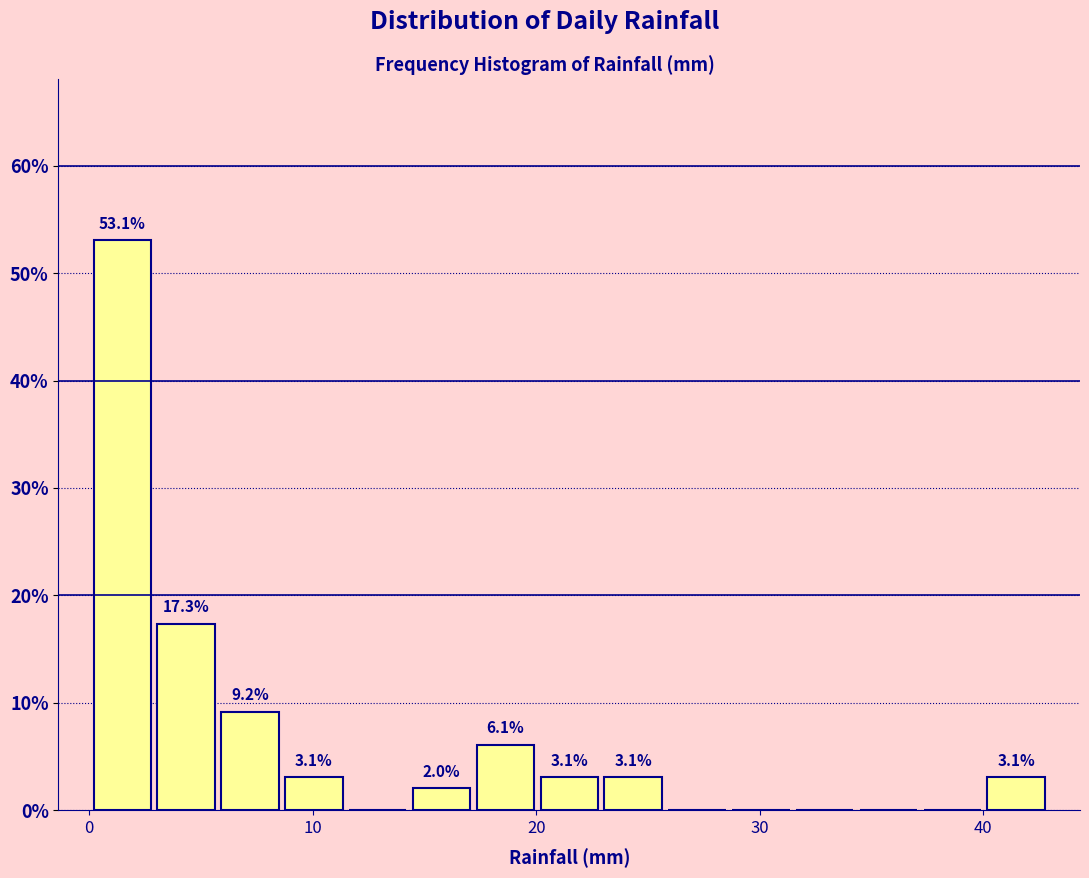

Read against the x-axis, roughly where is the centre of the tallest bar?

1